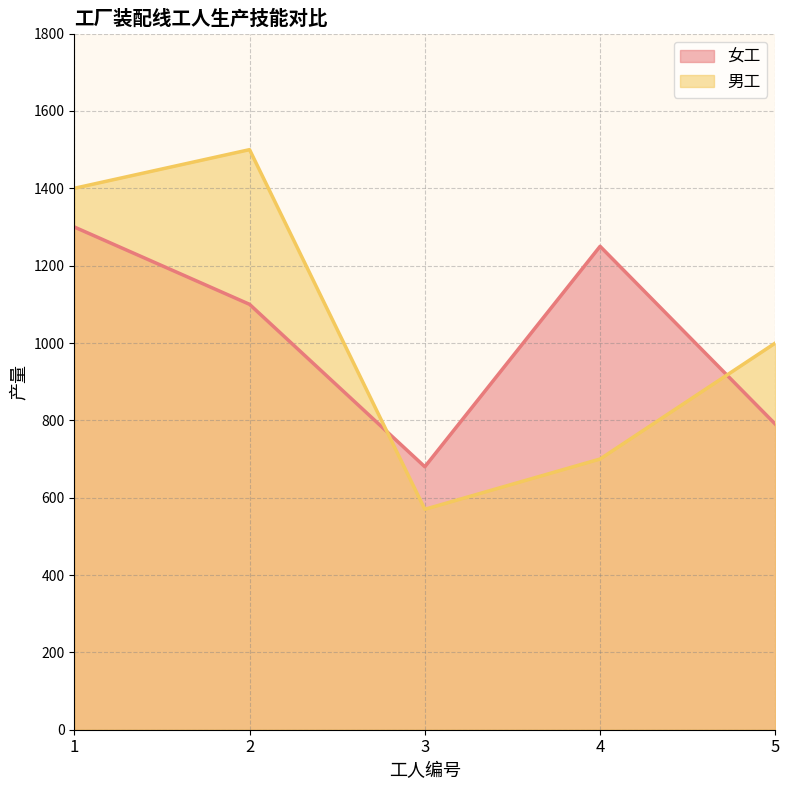

How many data points in 女工 are less than 1100?

2